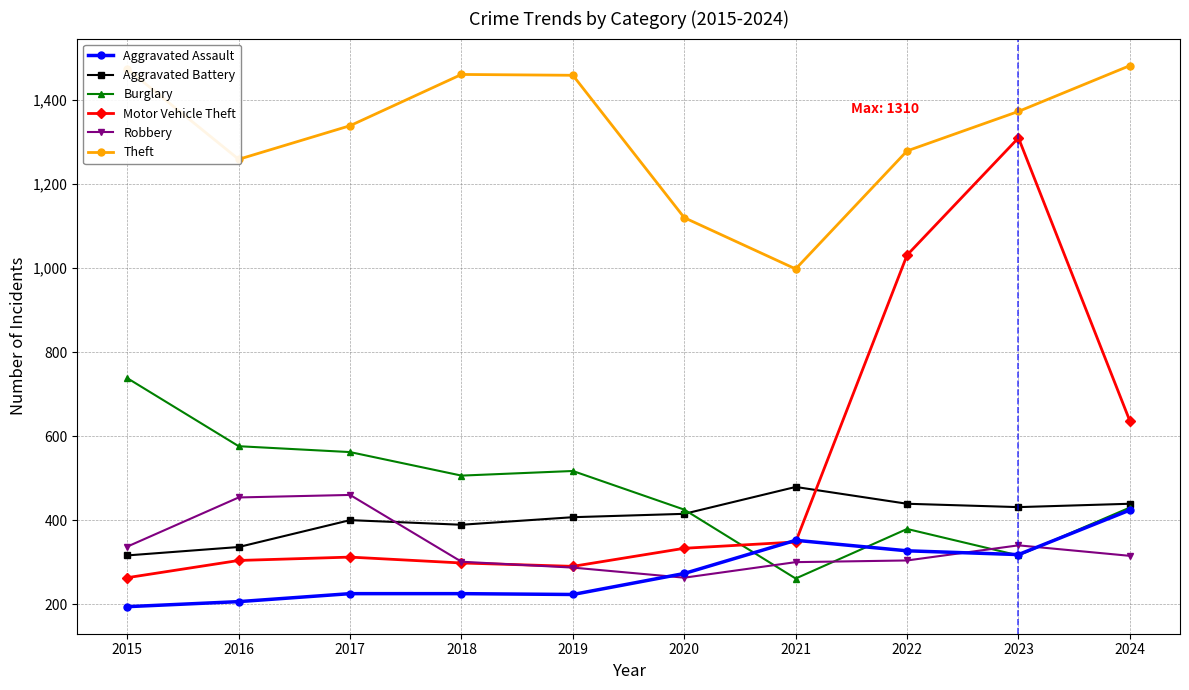

In Aggravated Battery, how many points are lower than both neighbors (excluding endpoints)?

2